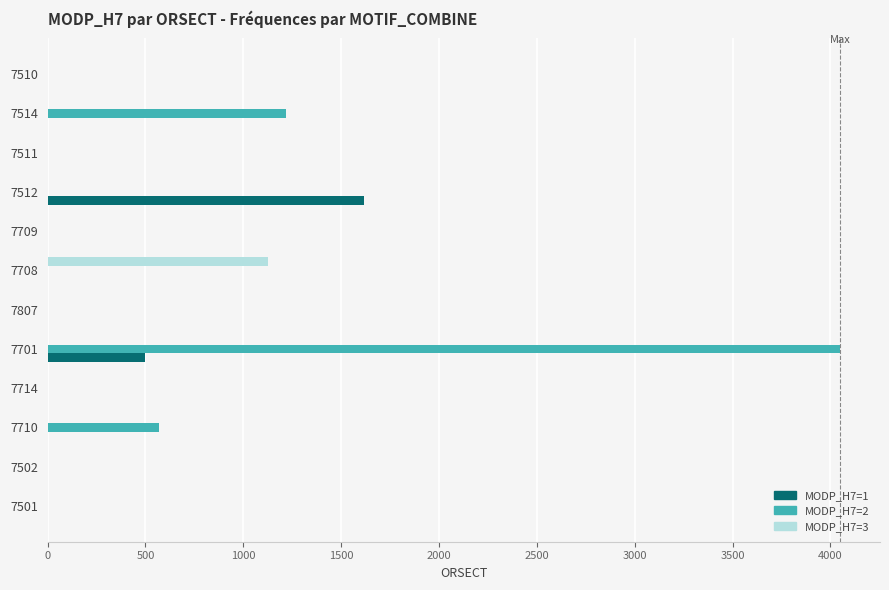

Is the value of MODP_H7=3 at 7709 greater than the value of MODP_H7=2 at 7701?

No